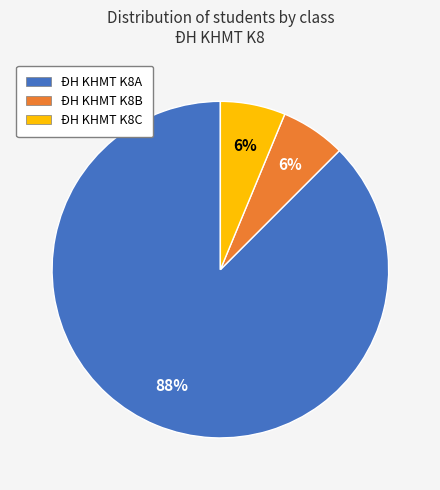

To the nearest percent, what is the combined percentage of ĐH KHMT K8C and ĐH KHMT K8A?

94%